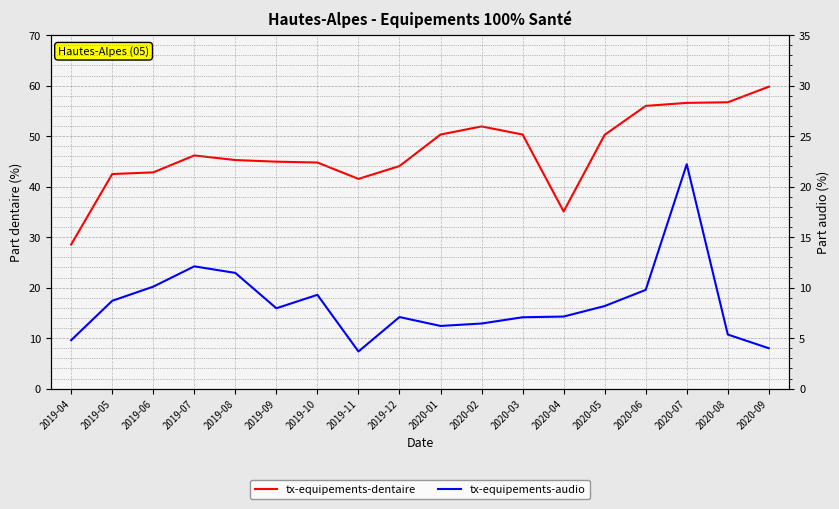

Reading right to left, extract all data points from this chart.

tx-equipements-dentaire: 2020-09=59.8	2020-08=56.7	2020-07=56.6	2020-06=56.0	2020-05=50.3	2020-04=35.1	2020-03=50.3	2020-02=51.9	2020-01=50.3	2019-12=44.1	2019-11=41.5	2019-10=44.8	2019-09=45.0	2019-08=45.3	2019-07=46.2	2019-06=42.8	2019-05=42.5	2019-04=28.6
tx-equipements-audio: 2020-09=4.0	2020-08=5.4	2020-07=22.2	2020-06=9.8	2020-05=8.2	2020-04=7.1	2020-03=7.1	2020-02=6.5	2020-01=6.2	2019-12=7.1	2019-11=3.7	2019-10=9.3	2019-09=8.0	2019-08=11.5	2019-07=12.1	2019-06=10.1	2019-05=8.7	2019-04=4.8